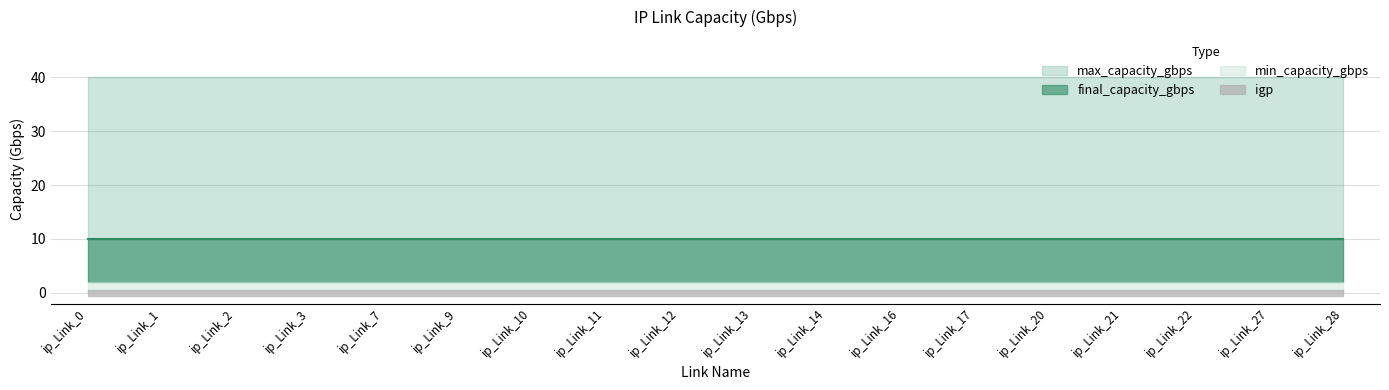

Which category has the highest value in the final_capacity_gbps series?

ip_Link_0